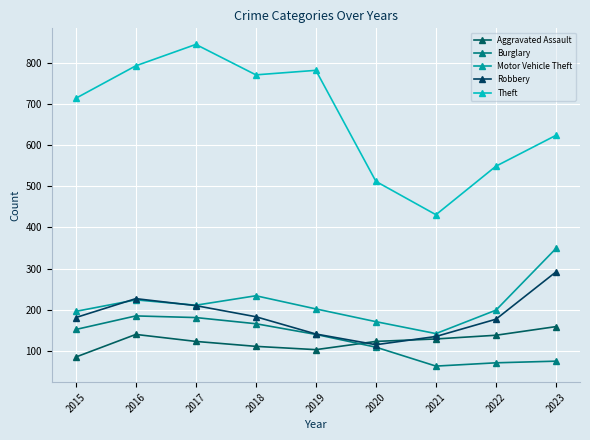

How many data points in Robbery are less than 181?

4